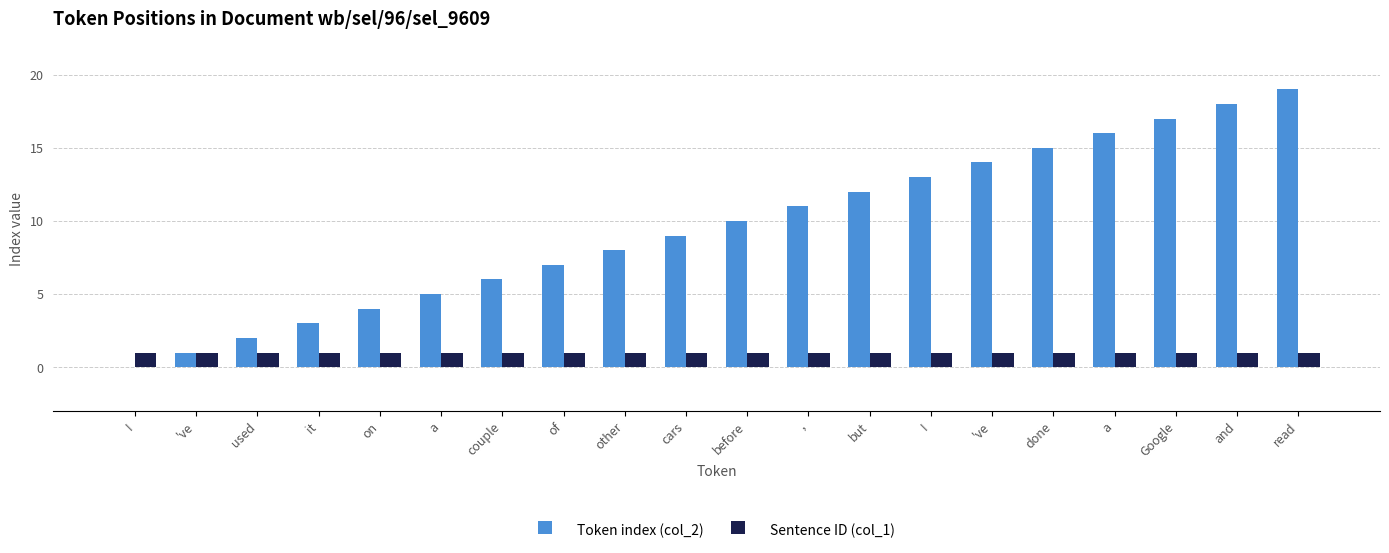

Rank the categories by Token index (col_2) value from lowest to highest.

I, 've, used, it, on, a, couple, of, other, cars, before, ,, but, I, 've, done, a, Google, and, read